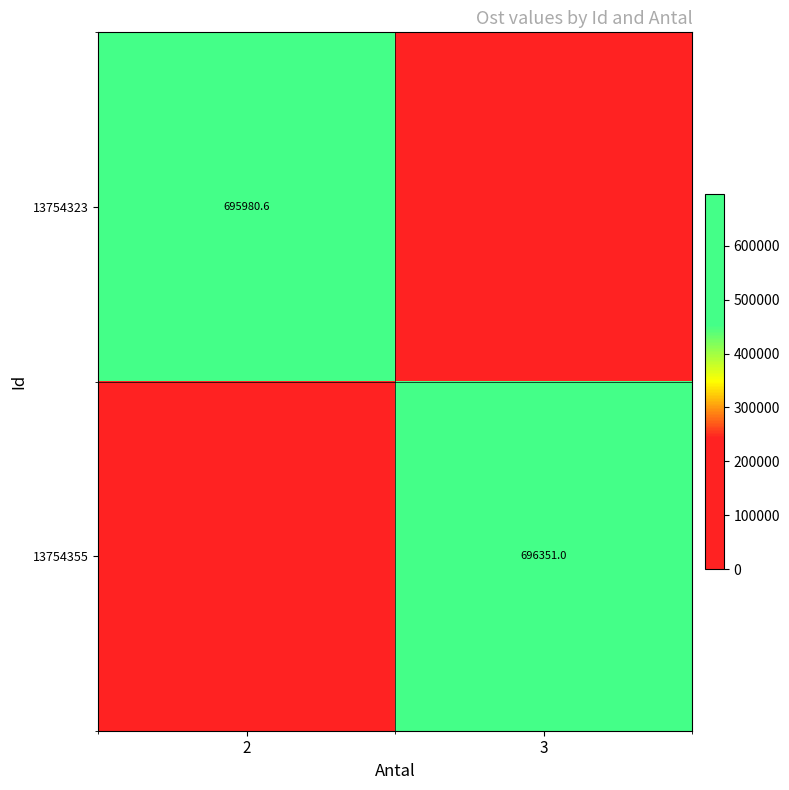

The value of 13754323 at 2 is 695980.6. True or false?

True